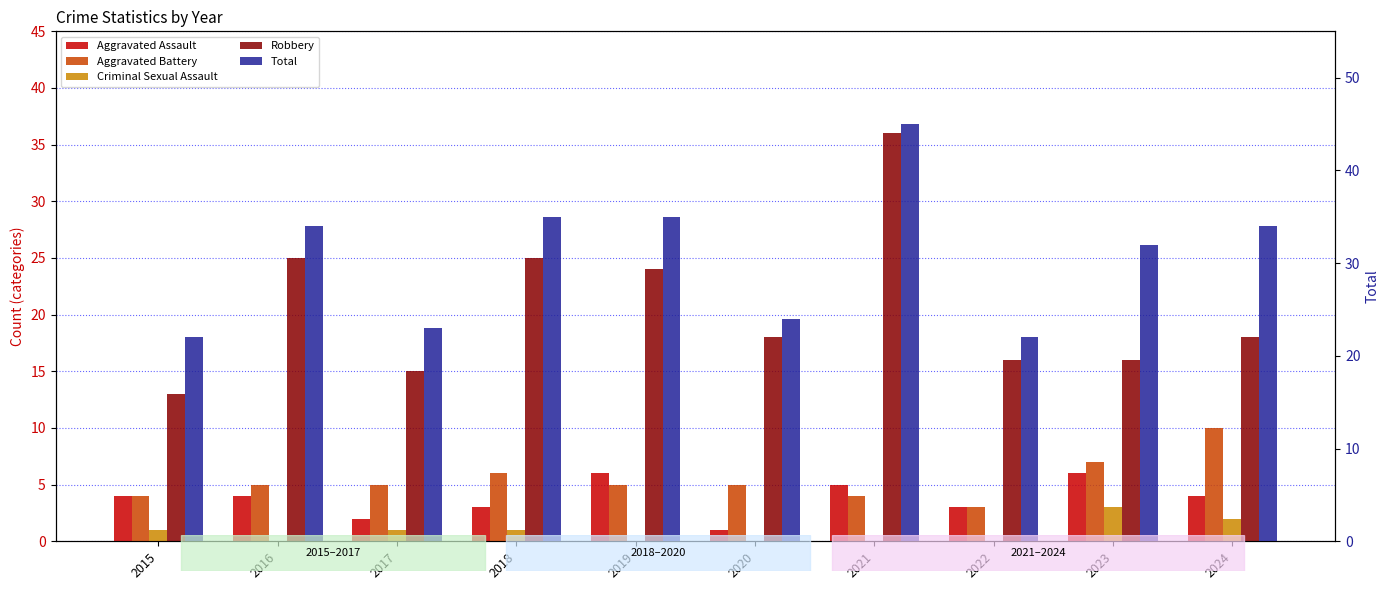

At 2015, list the series in order from smallest to largest.

Criminal Sexual Assault, Aggravated Assault, Aggravated Battery, Robbery, Total